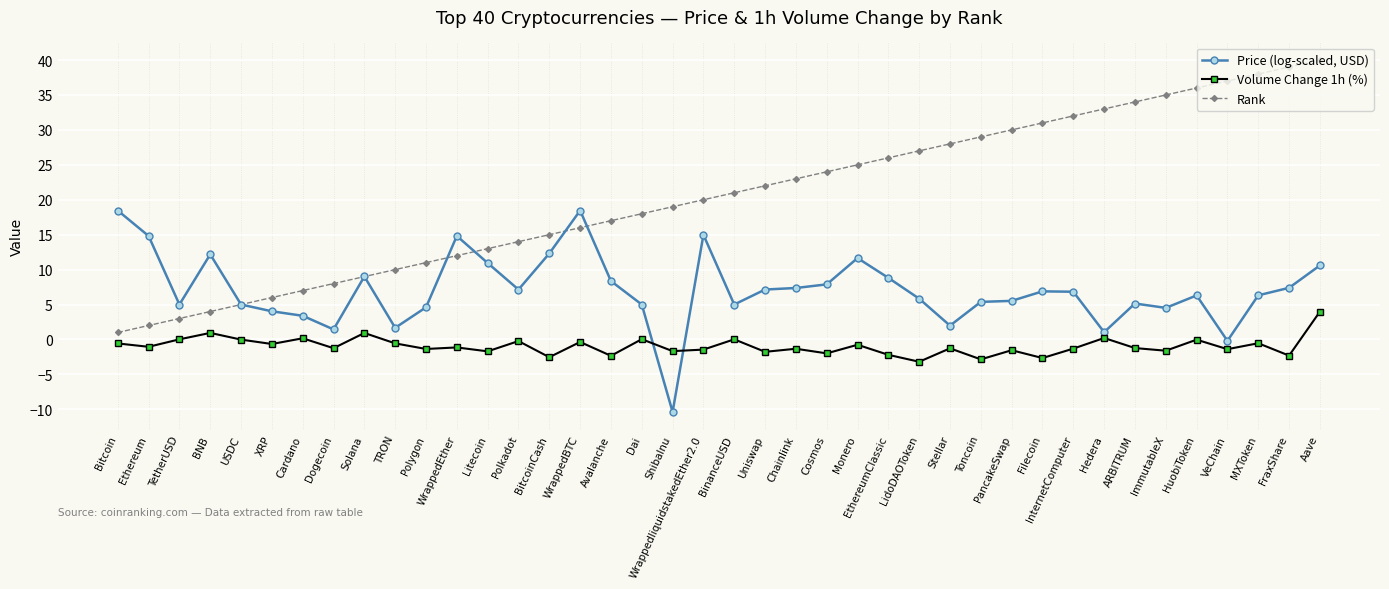

Where is the first local maximum for Volume Change 1h (%)?

BNB